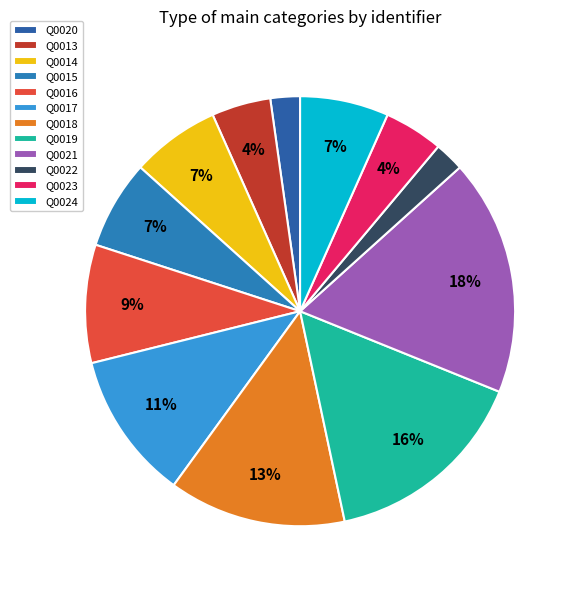

Does Q0022 represent more than half of the total?

No